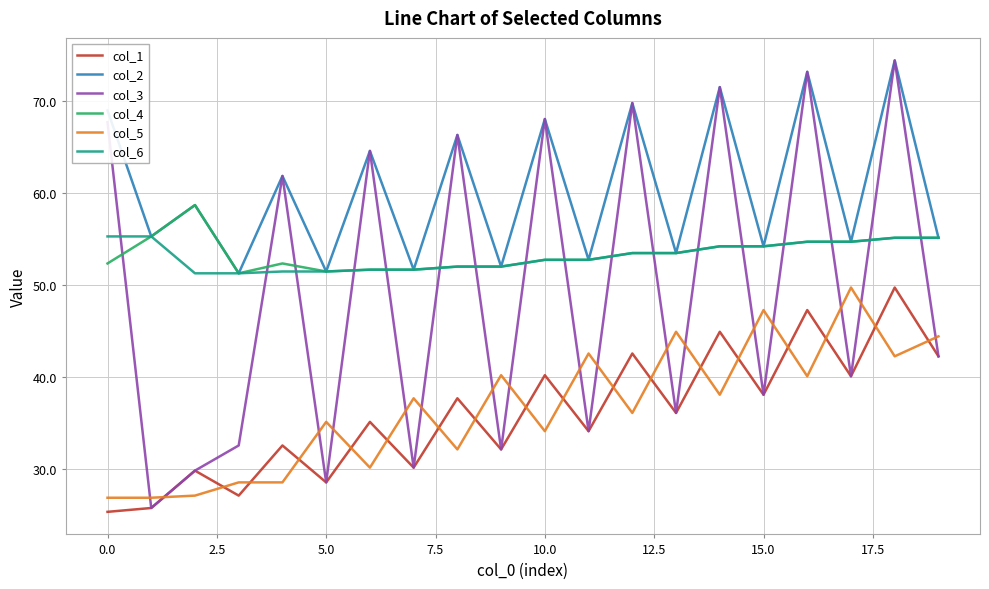

True or false: col_6 and col_5 cross at least once.

False